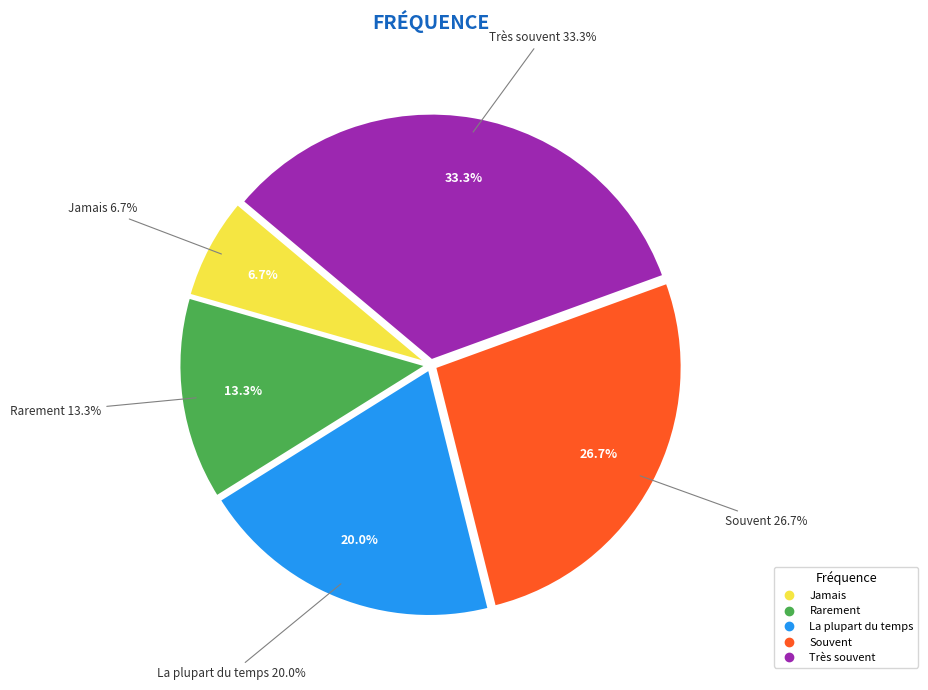

To the nearest percent, what is the difference between the largest and smallest slice percentages?

27%